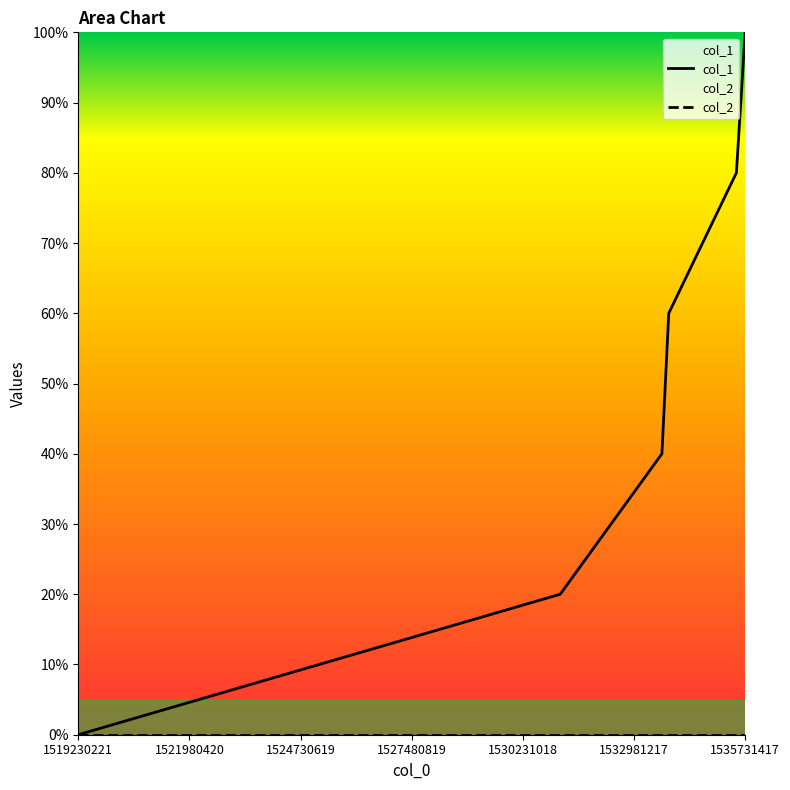

True or false: there are more than 1 points higher than both neighbors.

False